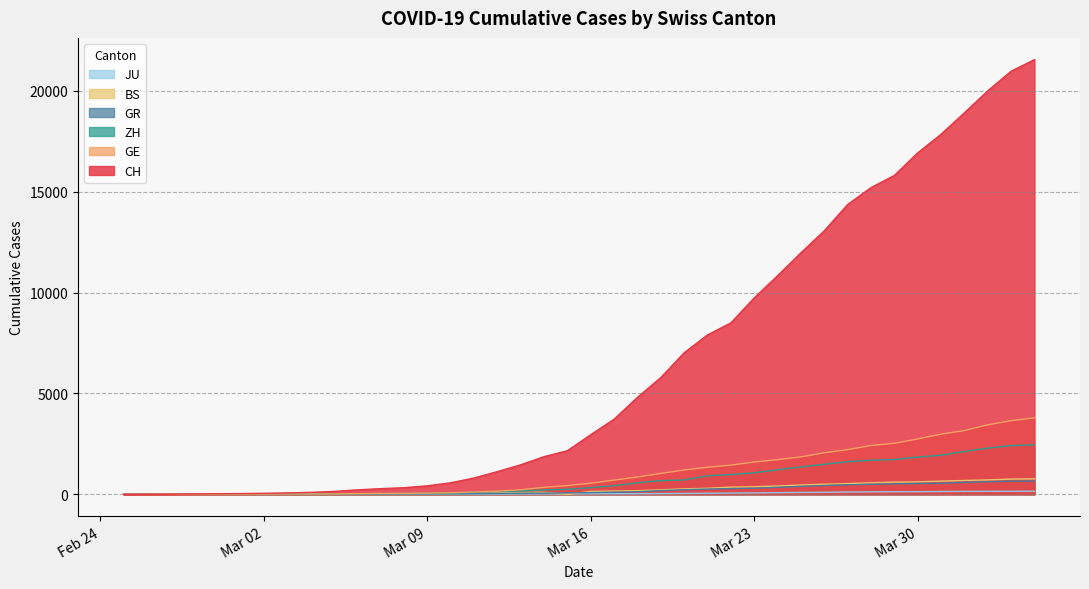

How many lines are shown in the chart?

6